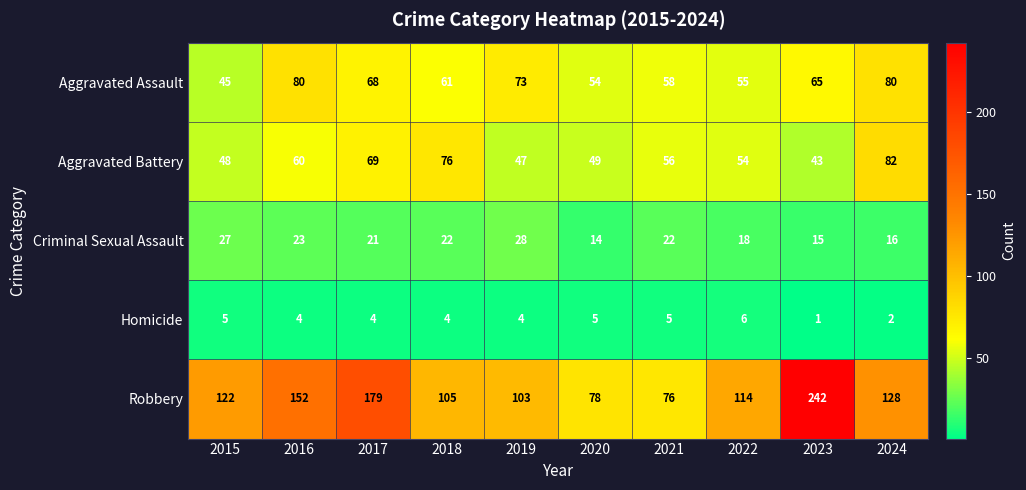

Which series has the largest total across all categories?

Robbery